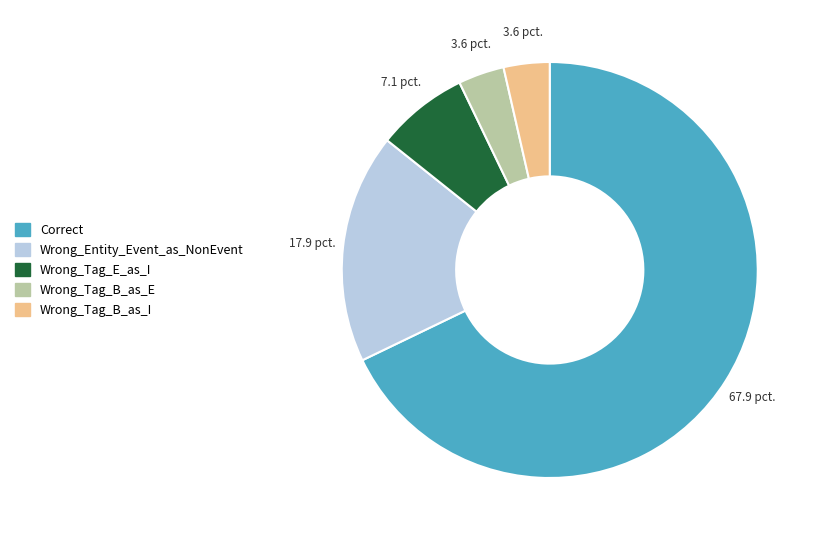

Which category has the biggest portion of the pie?

Correct